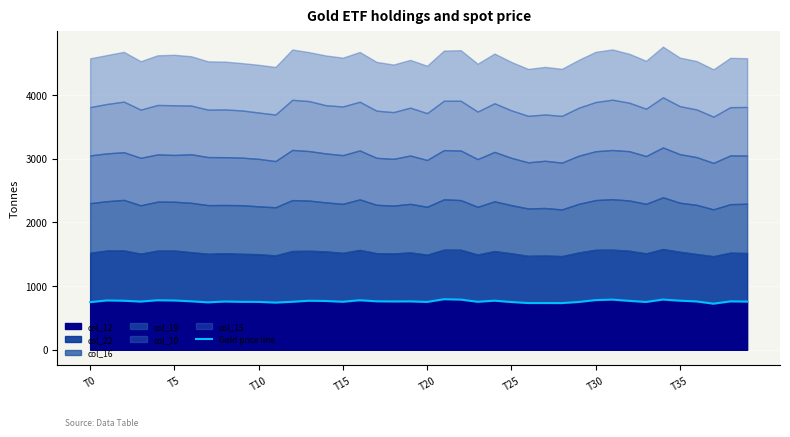

How many points are higher than both their immediate neighbors (excluding endpoints)?

11